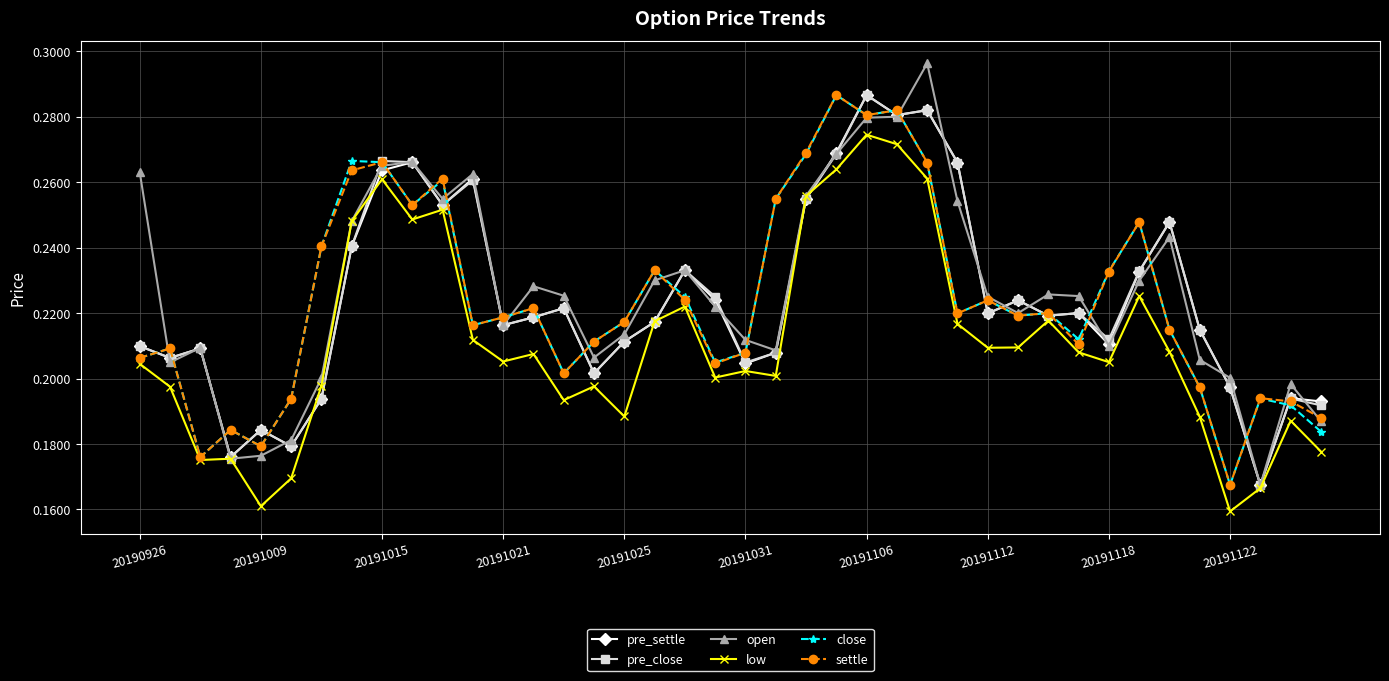

True or false: open has more than 2 interior local peaks.

True